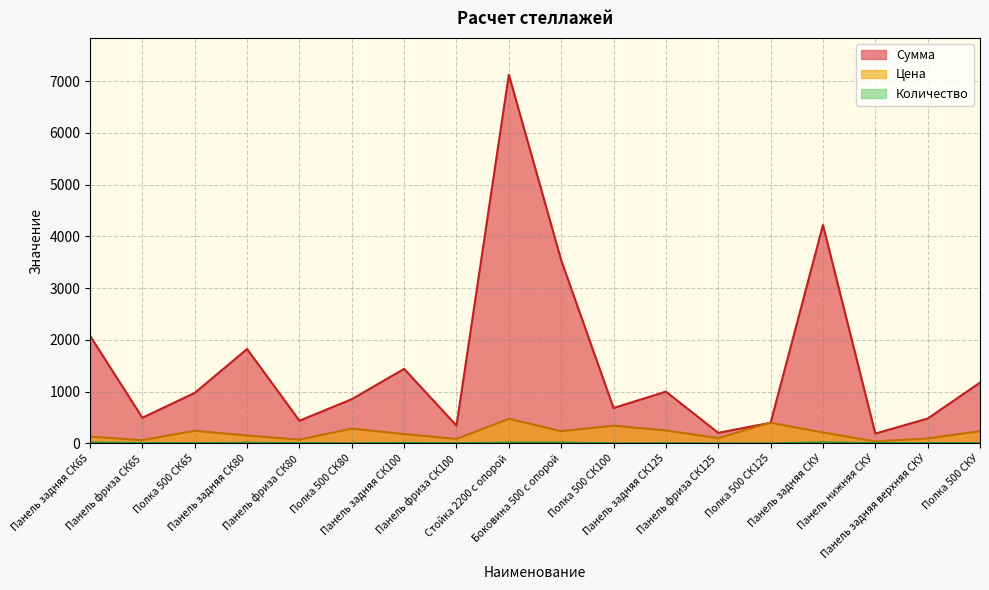

Is it true that Сумма equals 7125 at Стойка 2200 с опорой?

True